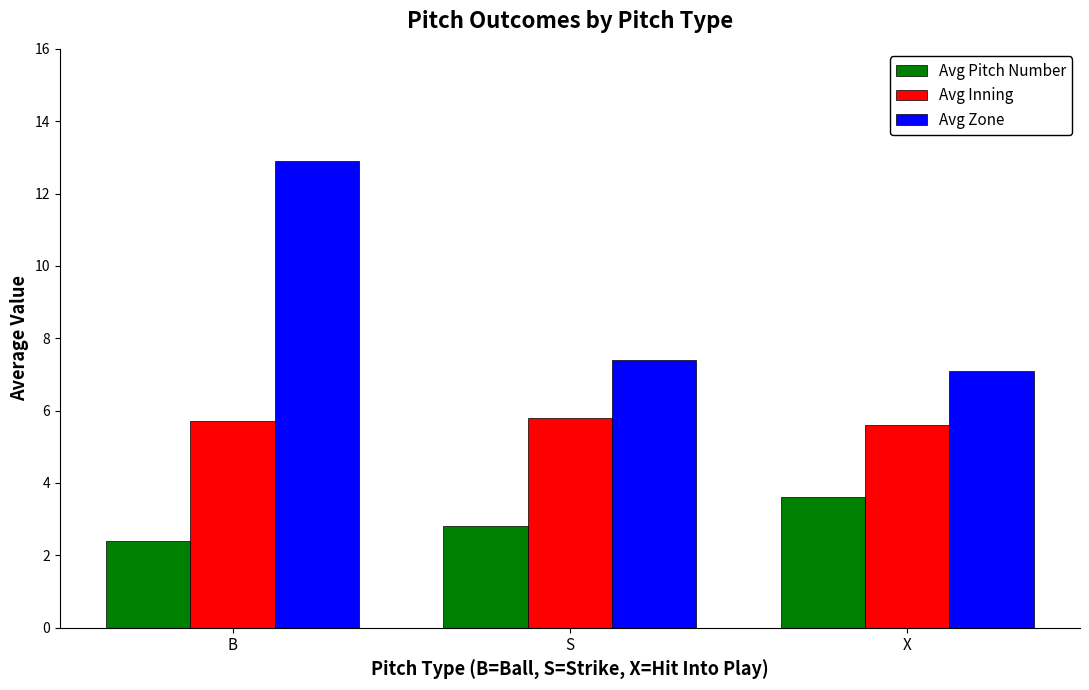

The value of Avg Inning at S is 5.8. True or false?

True